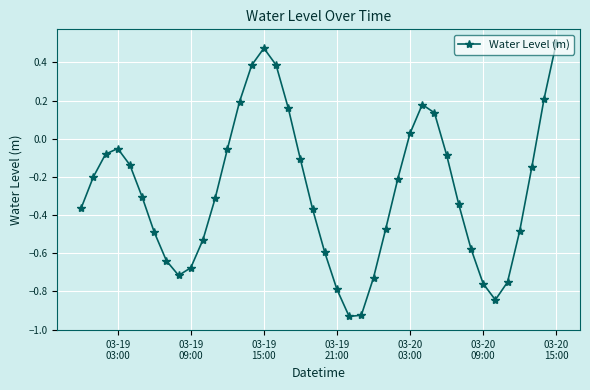

What is the difference between the maximum and second lowest values?

1.4